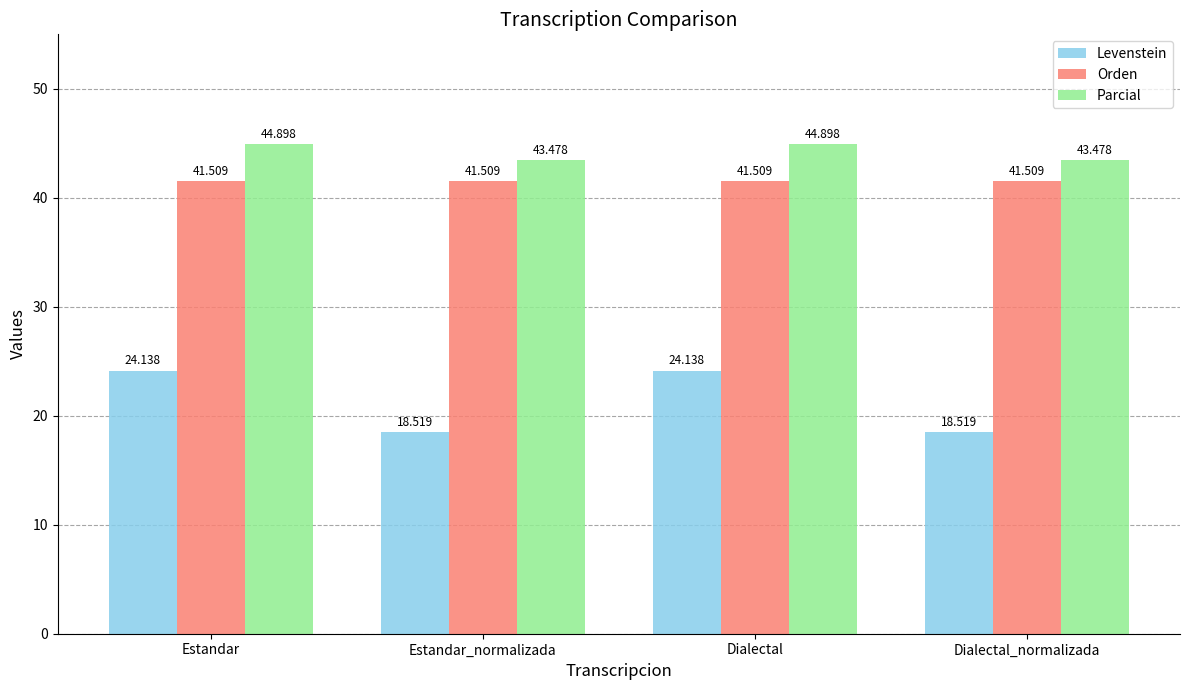

Rank the series by their maximum value, from highest to lowest.

Parcial, Orden, Levenstein